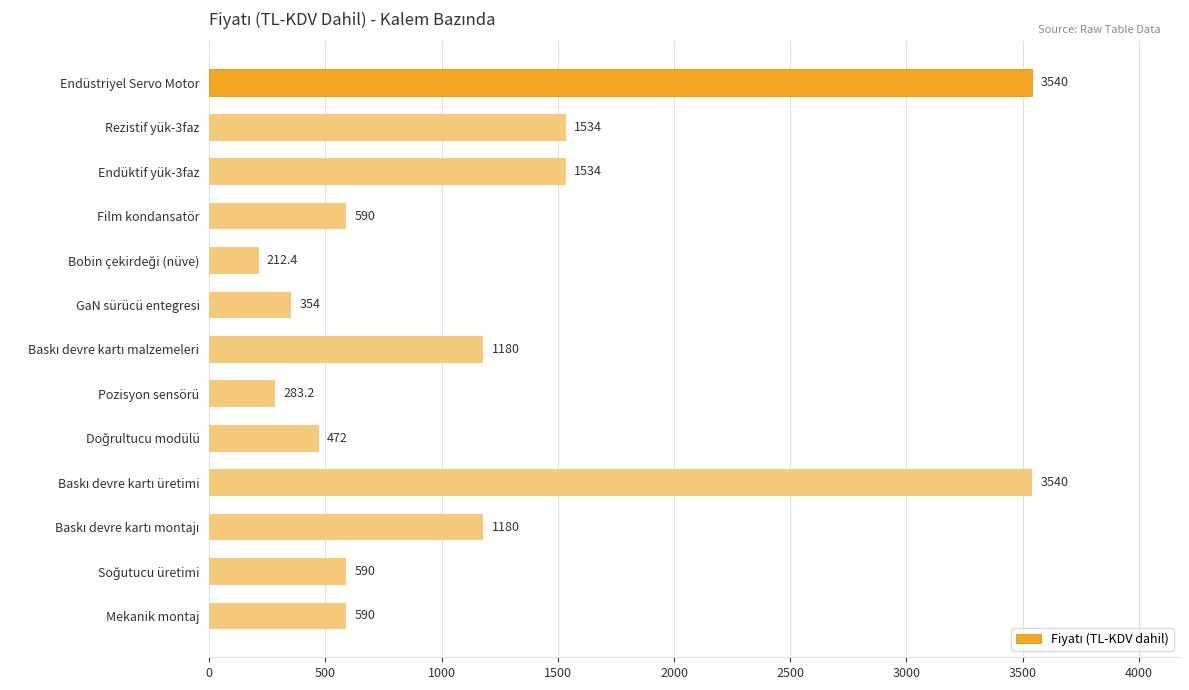

What is the difference between the maximum and second lowest values?

3256.8